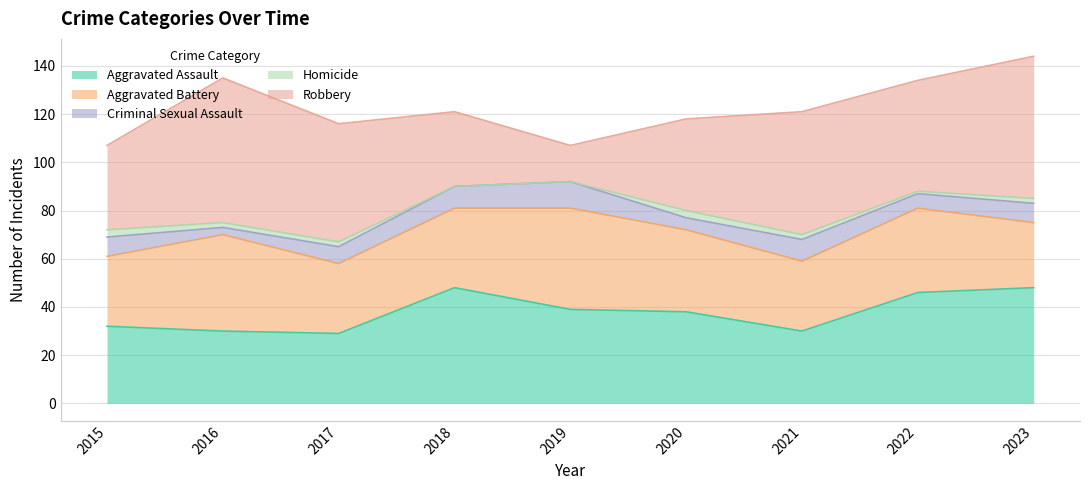

Reading left to right, what are all the values shown in this chart?

Aggravated Assault: 2015=32	2016=30	2017=29	2018=48	2019=39	2020=38	2021=30	2022=46	2023=48
Aggravated Battery: 2015=29	2016=40	2017=29	2018=33	2019=42	2020=34	2021=29	2022=35	2023=27
Criminal Sexual Assault: 2015=8	2016=3	2017=7	2018=9	2019=11	2020=5	2021=9	2022=6	2023=8
Homicide: 2015=3	2016=2	2017=2	2018=0	2019=0	2020=3	2021=2	2022=1	2023=2
Robbery: 2015=35	2016=60	2017=49	2018=31	2019=15	2020=38	2021=51	2022=46	2023=59